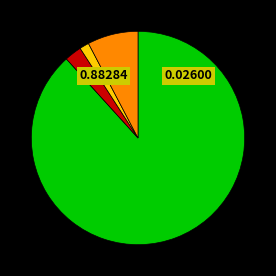

How many segments does this pie chart have?

4